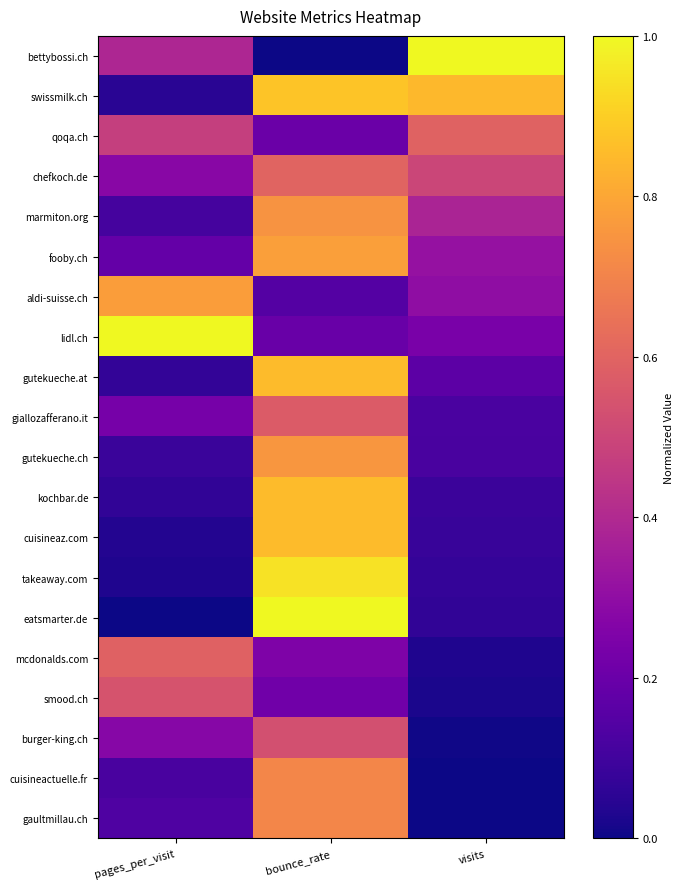

Reading right to left, what are all the values shown in this chart?

bettybossi.ch: visits=1.0	bounce_rate=0.0	pages_per_visit=0.4
swissmilk.ch: visits=0.8	bounce_rate=0.9	pages_per_visit=0.0
qoqa.ch: visits=0.6	bounce_rate=0.2	pages_per_visit=0.5
chefkoch.de: visits=0.5	bounce_rate=0.6	pages_per_visit=0.3
marmiton.org: visits=0.4	bounce_rate=0.7	pages_per_visit=0.1
fooby.ch: visits=0.3	bounce_rate=0.8	pages_per_visit=0.2
aldi-suisse.ch: visits=0.3	bounce_rate=0.1	pages_per_visit=0.8
lidl.ch: visits=0.2	bounce_rate=0.2	pages_per_visit=1.0
gutekueche.at: visits=0.2	bounce_rate=0.9	pages_per_visit=0.1
giallozafferano.it: visits=0.1	bounce_rate=0.6	pages_per_visit=0.2
gutekueche.ch: visits=0.1	bounce_rate=0.8	pages_per_visit=0.1
kochbar.de: visits=0.1	bounce_rate=0.9	pages_per_visit=0.1
cuisineaz.com: visits=0.1	bounce_rate=0.9	pages_per_visit=0.0
takeaway.com: visits=0.1	bounce_rate=0.9	pages_per_visit=0.0
eatsmarter.de: visits=0.1	bounce_rate=1.0	pages_per_visit=0.0
mcdonalds.com: visits=0.0	bounce_rate=0.3	pages_per_visit=0.6
smood.ch: visits=0.0	bounce_rate=0.2	pages_per_visit=0.5
burger-king.ch: visits=0.0	bounce_rate=0.5	pages_per_visit=0.3
cuisineactuelle.fr: visits=0.0	bounce_rate=0.7	pages_per_visit=0.1
gaultmillau.ch: visits=0.0	bounce_rate=0.7	pages_per_visit=0.1